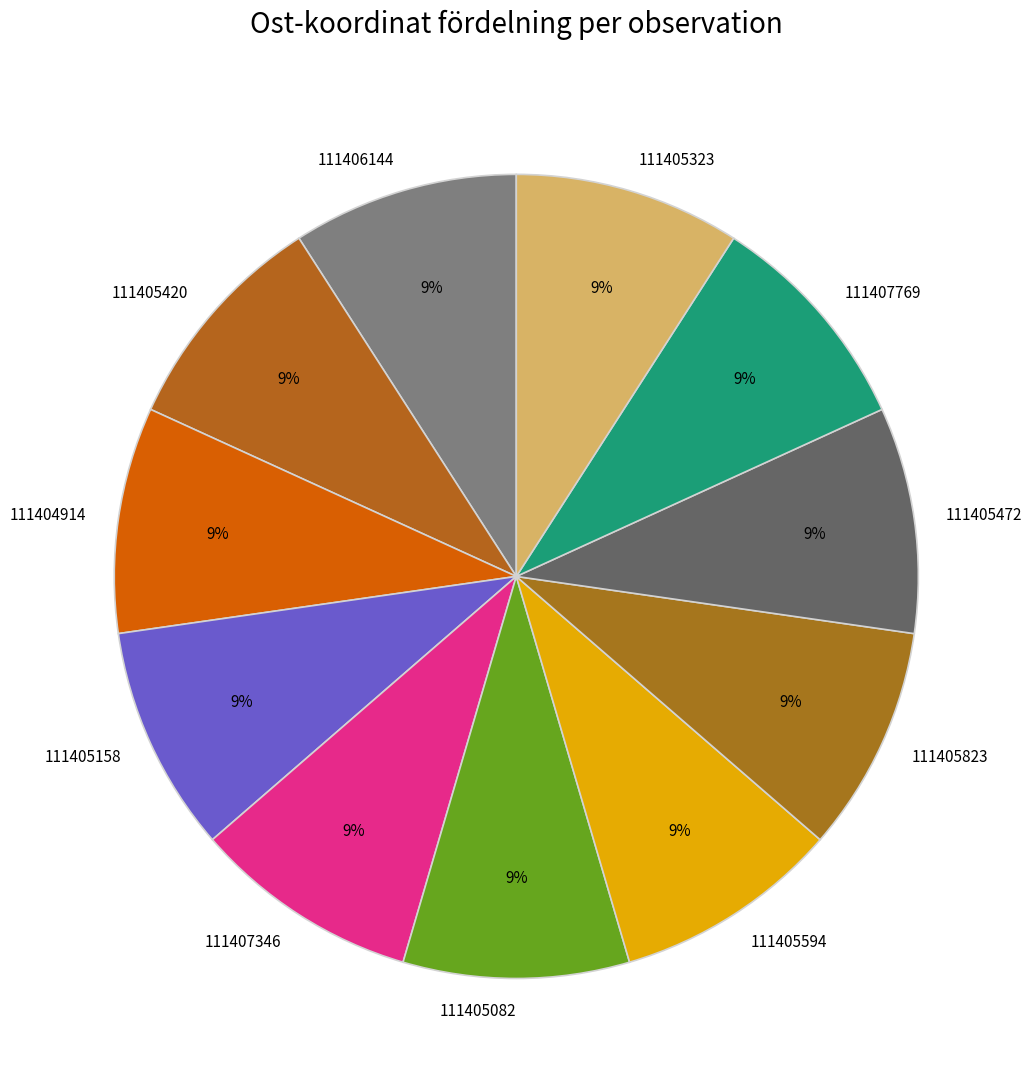

Combined, do 111404914 and 111405420 account for over 50%?

No